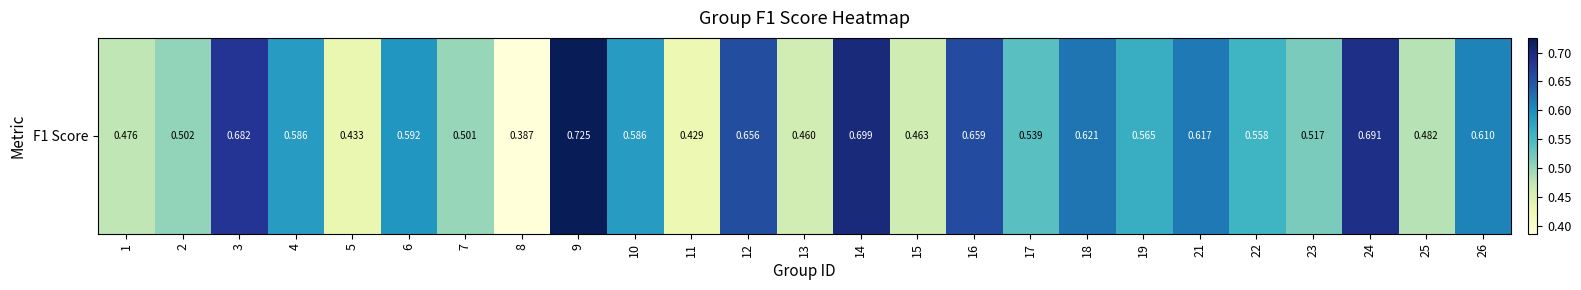

Reading left to right, transcribe all the data shown in this chart.

1=0.5	2=0.5	3=0.7	4=0.6	5=0.4	6=0.6	7=0.5	8=0.4	9=0.7	10=0.6	11=0.4	12=0.7	13=0.5	14=0.7	15=0.5	16=0.7	17=0.5	18=0.6	19=0.6	21=0.6	22=0.6	23=0.5	24=0.7	25=0.5	26=0.6